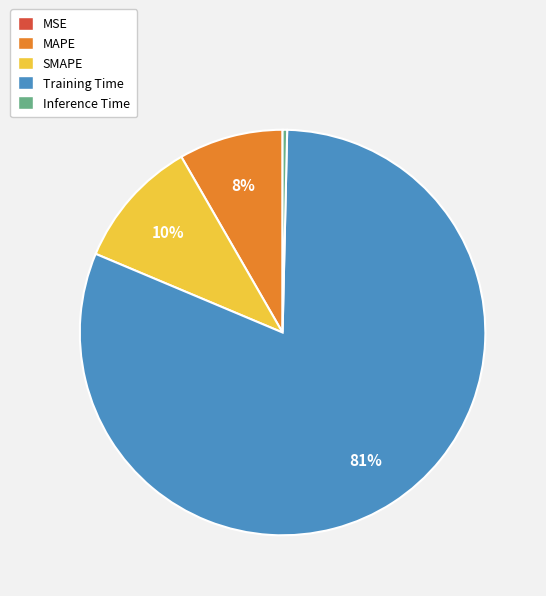

Is there a majority slice in this chart?

Yes